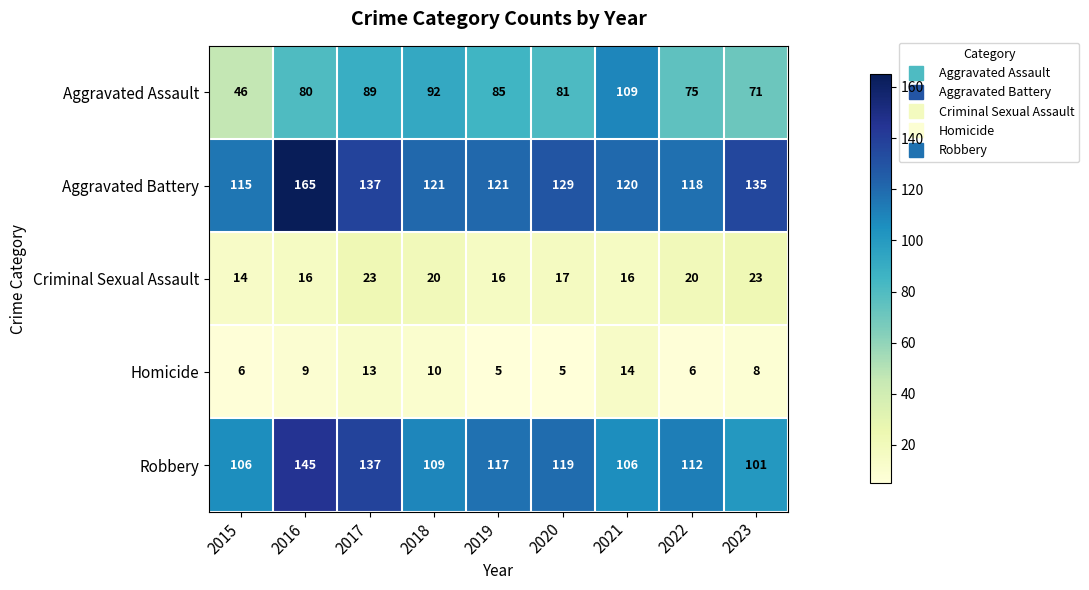

Which series has the largest range (max minus min)?

Aggravated Assault